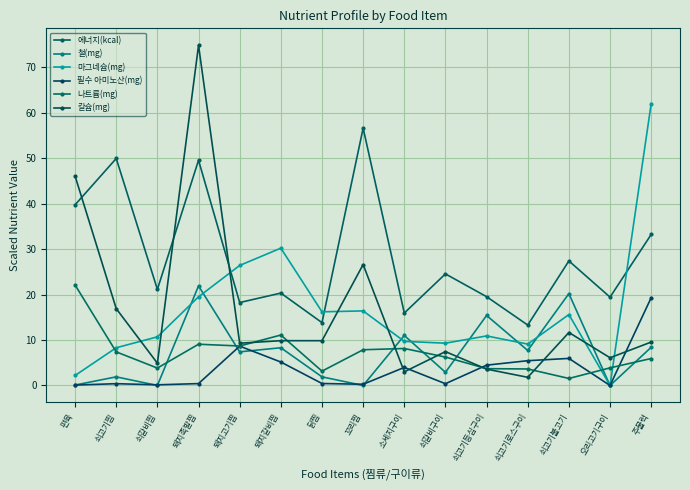

What is the difference between the 철(mg) values at 쇠고기불고기 and 소세지구이?

9.2